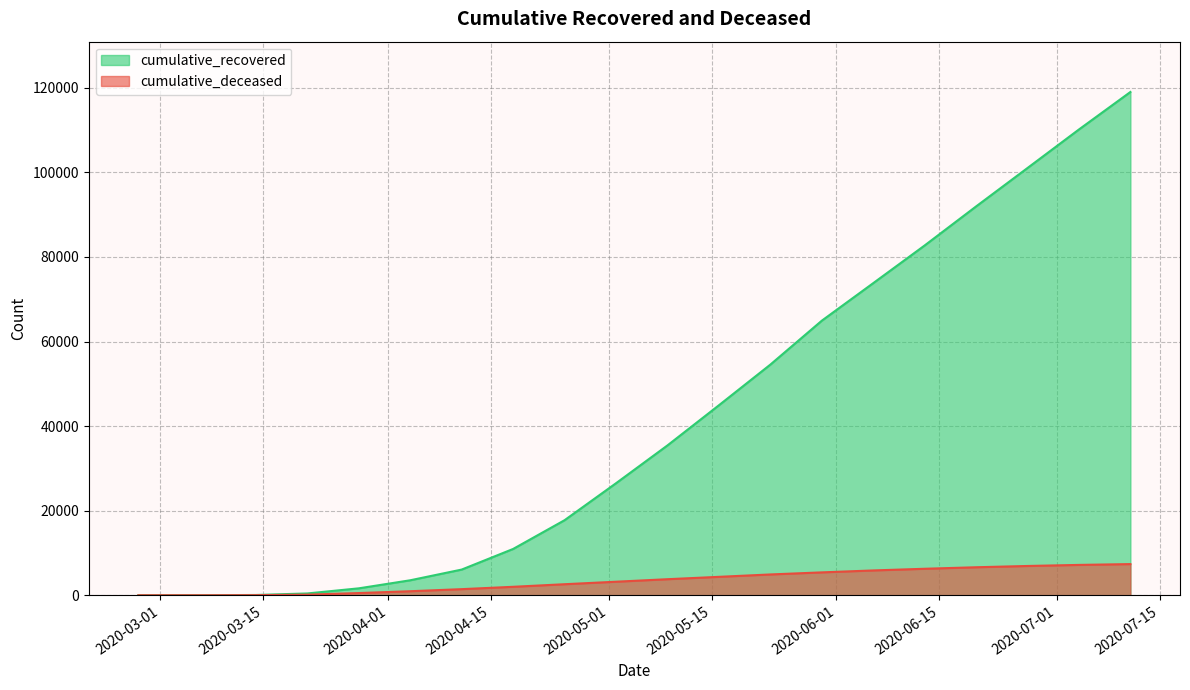

What is the average value of the cumulative_deceased series?

3478